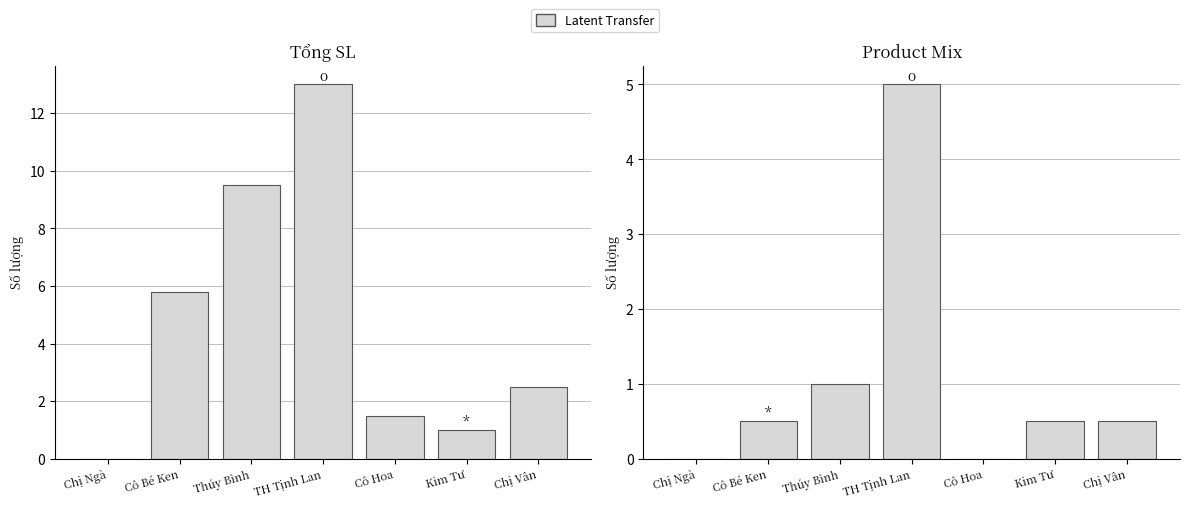

List the labels in order of value, largest first.

TH Tịnh Lan, Thúy Bình, Cô Bé Ken, Kim Tư, Chị Vân, Chị Ngà, Cô Hoa